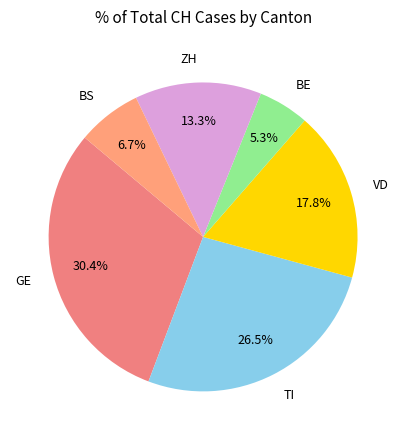

Which slice is the smallest?

BE